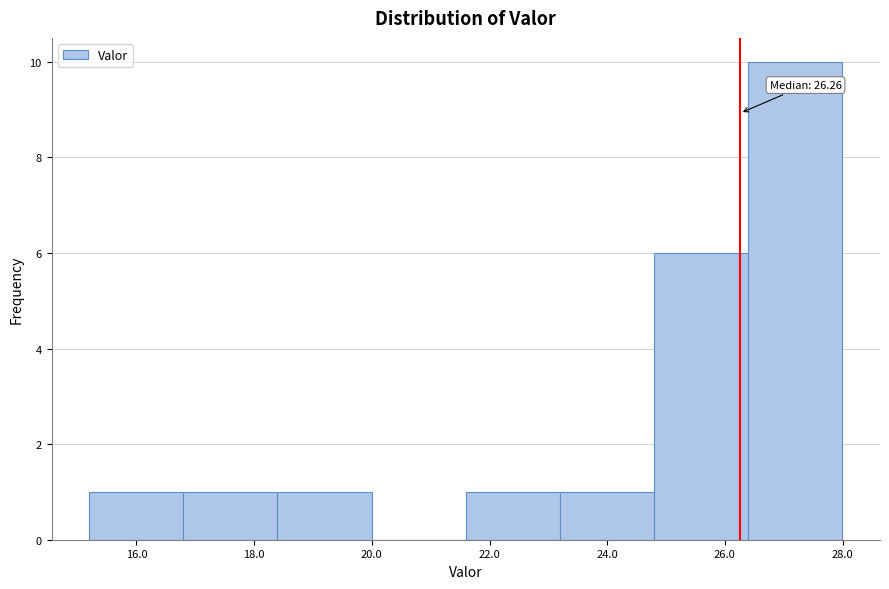

Which range on the x-axis has the tallest bar?

26.4 to 28.0